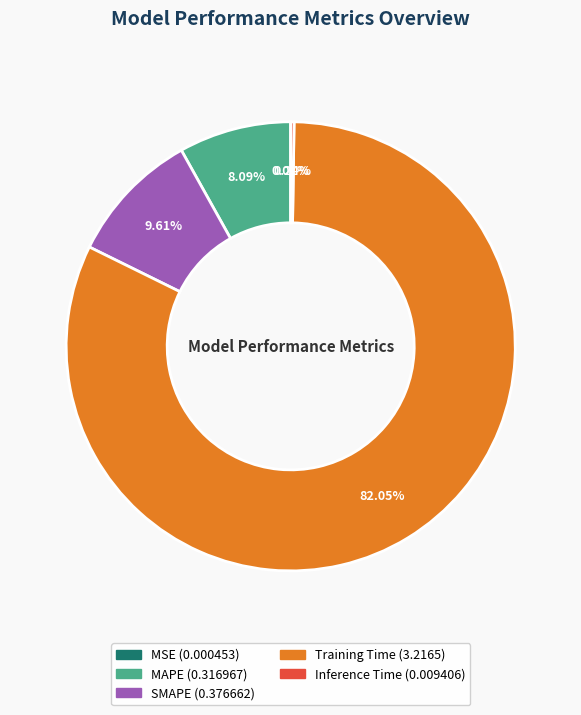

What is the largest slice in the pie chart?

Training Time